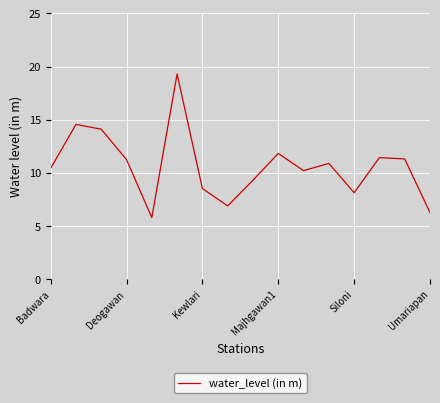

What is the smallest value displayed?

5.8